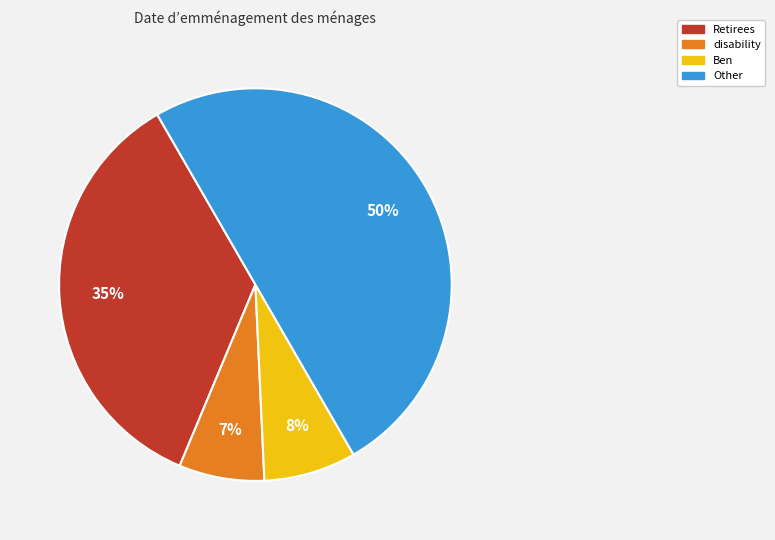

Rank the categories by value from lowest to highest.

disability, Ben, Retirees, Other